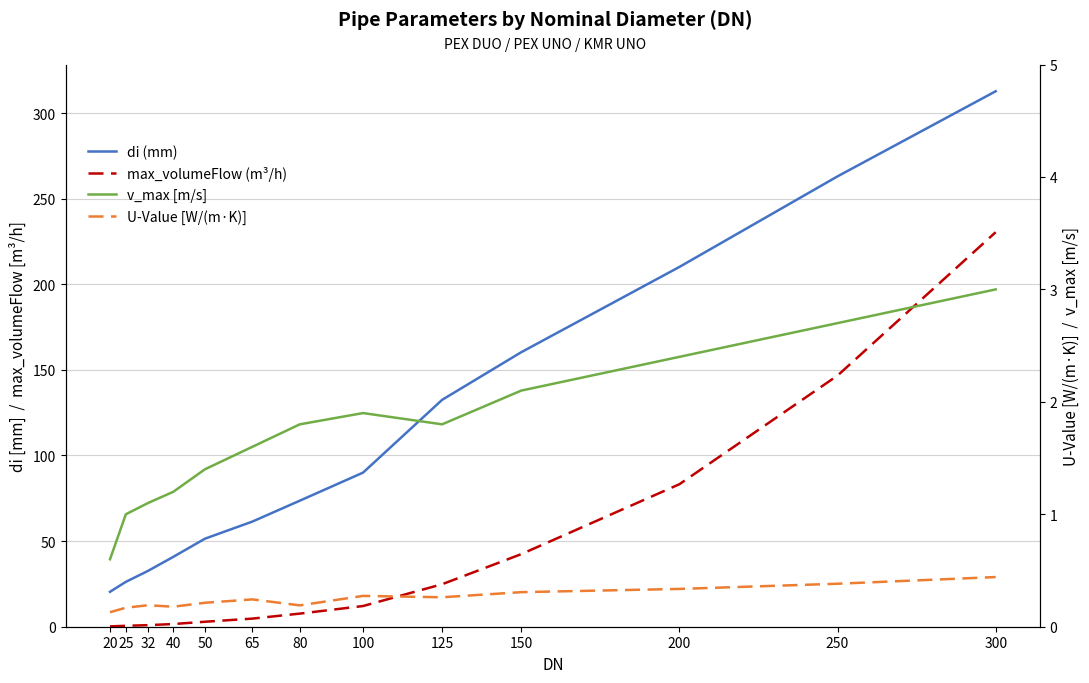

Which label corresponds to the largest value in the chart?

300